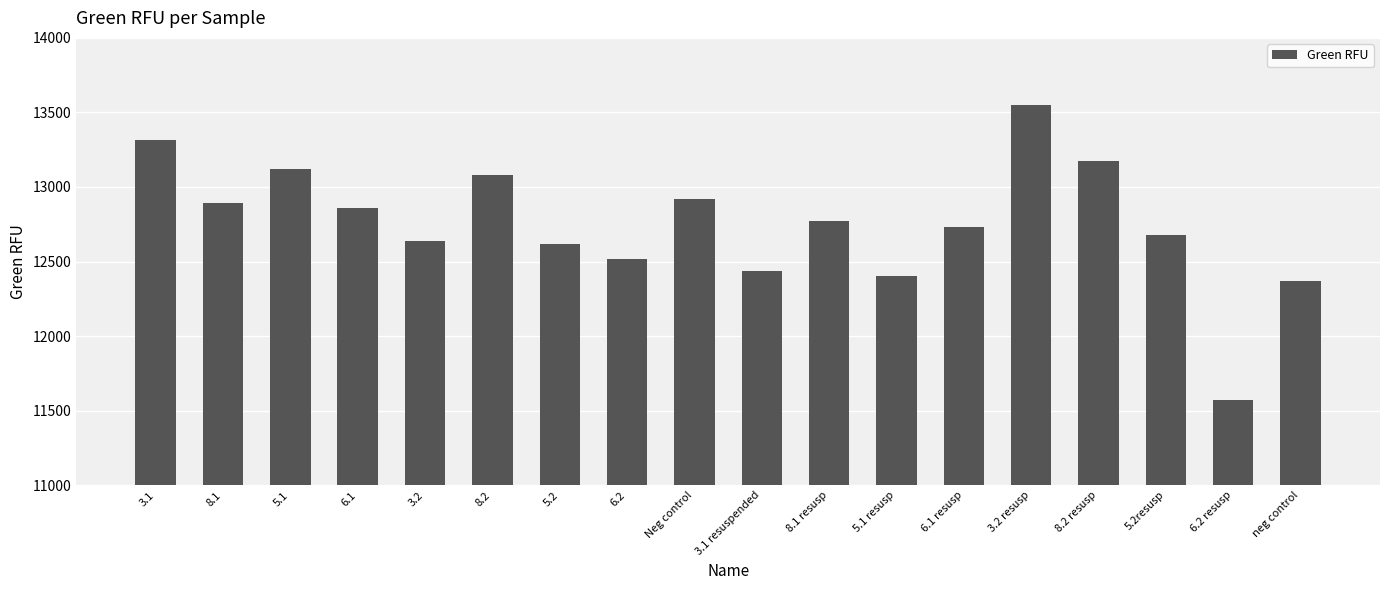

What is the label of the 10th bar from the right?

Neg control